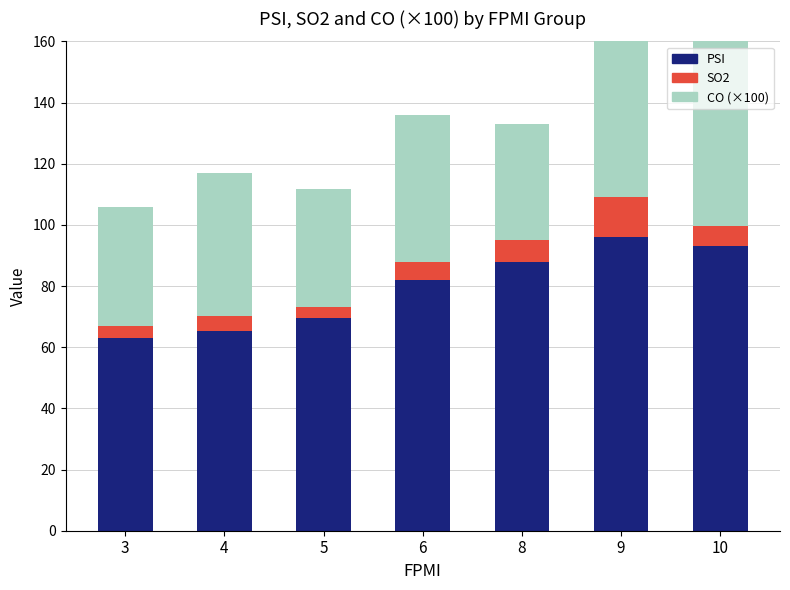

What is the highest value of the PSI series?

96.0